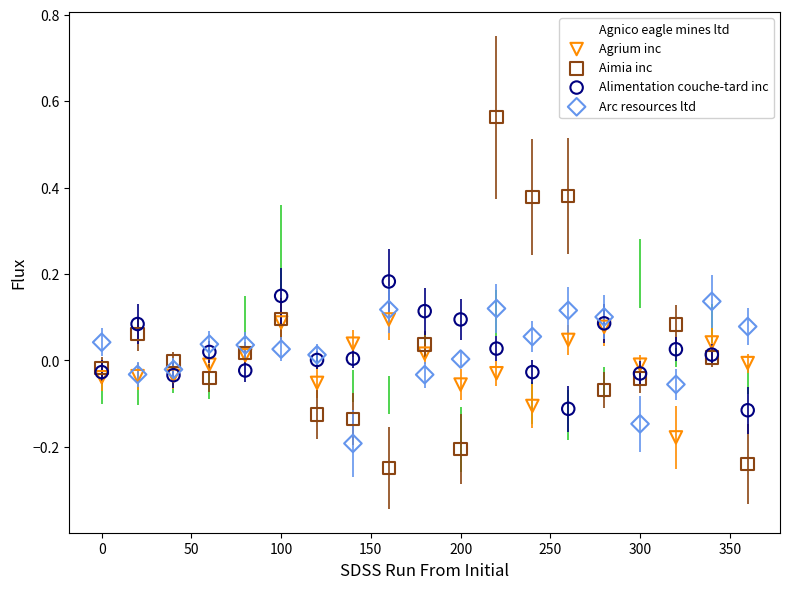

What is the X range (max minus min) for the scatter plot?

360.0